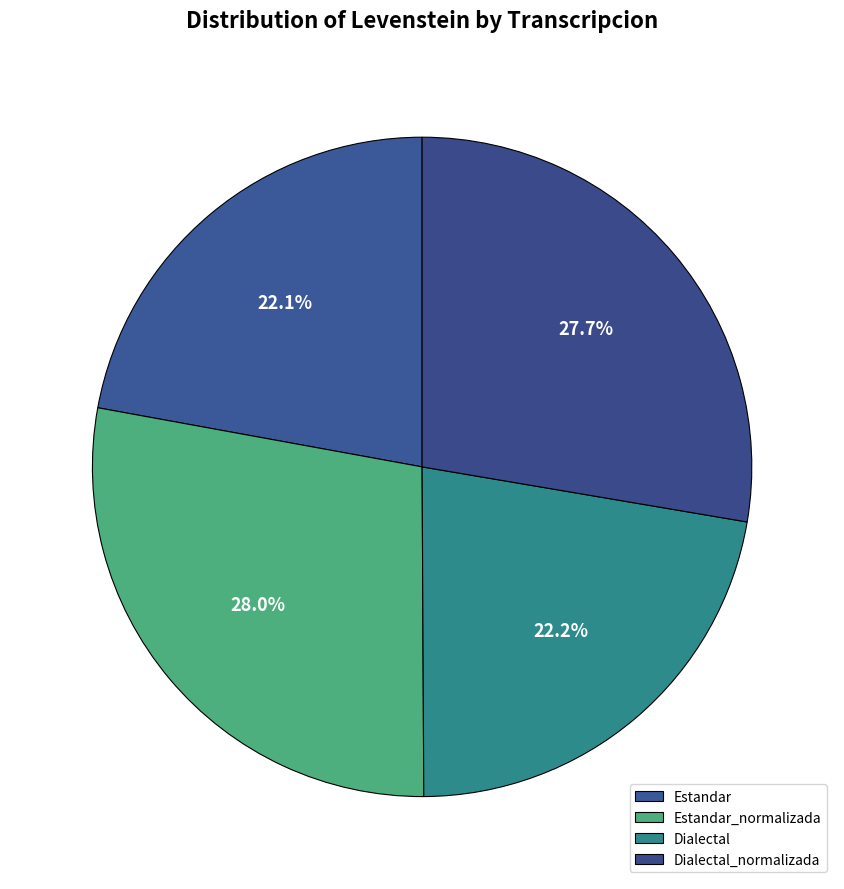

Is it true that Dialectal is 33% of the pie?

False